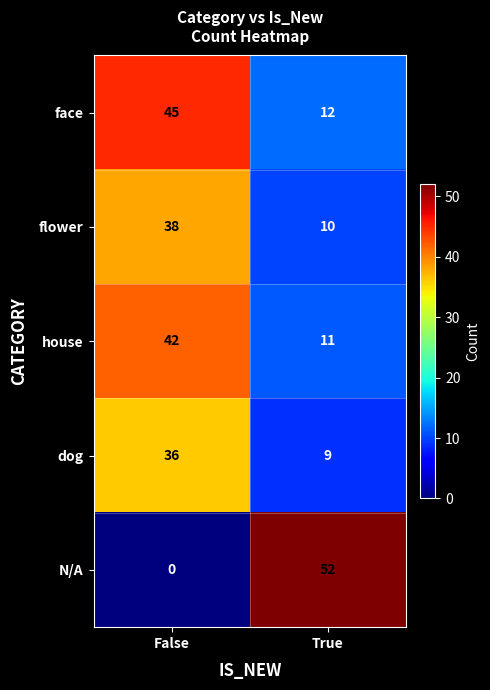

The value of face at True is 12. True or false?

True